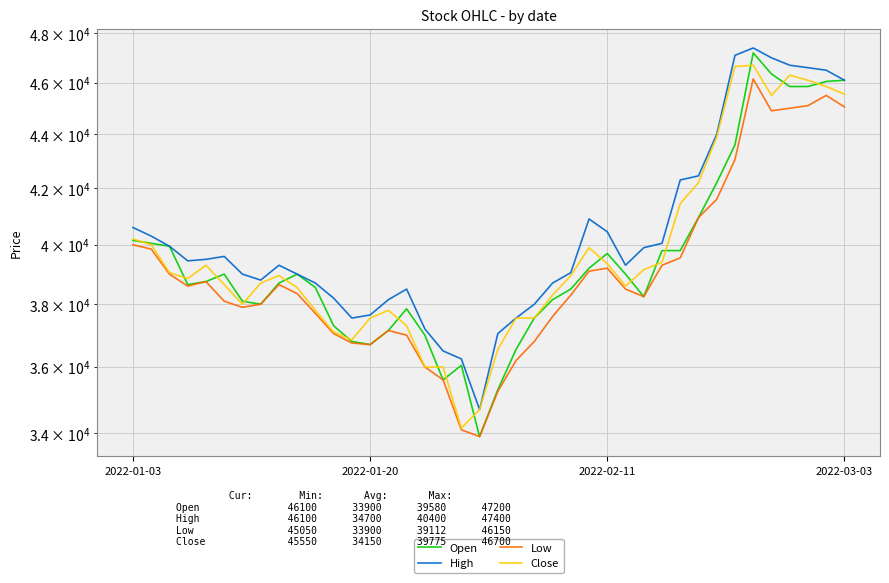

Where does the Open series first go above 38750?

2022-01-03